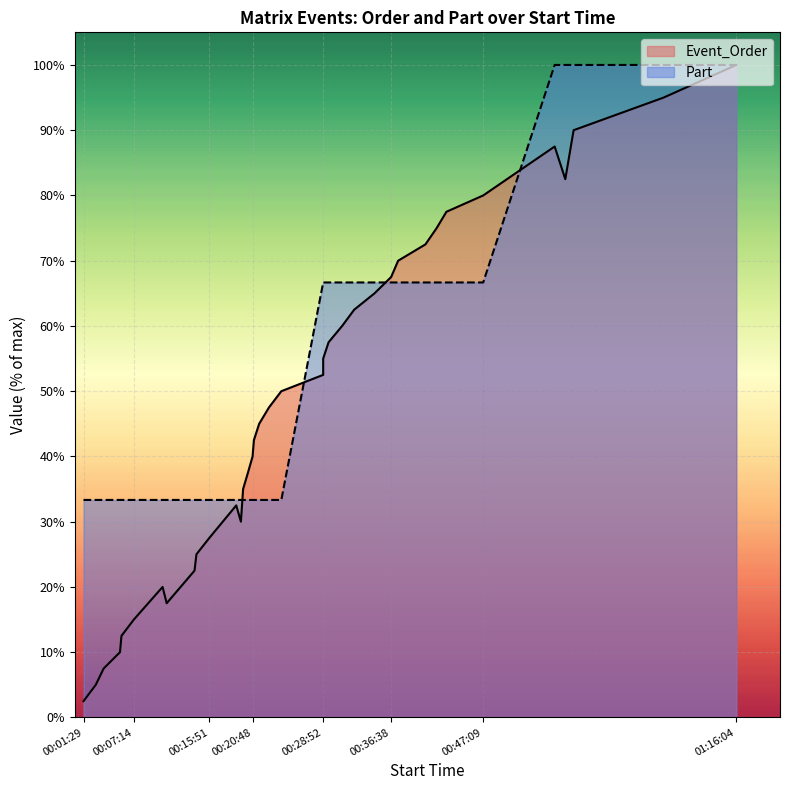

What are all the series names shown in the legend?

Event_Order, Part